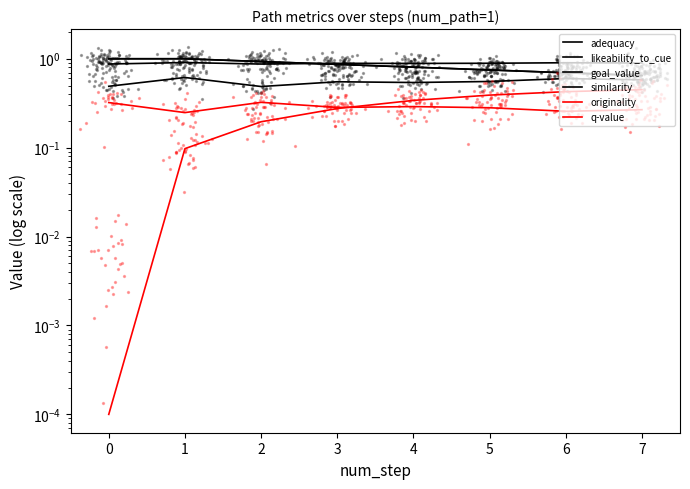

Which series has the widest spread of Y values?

q-value